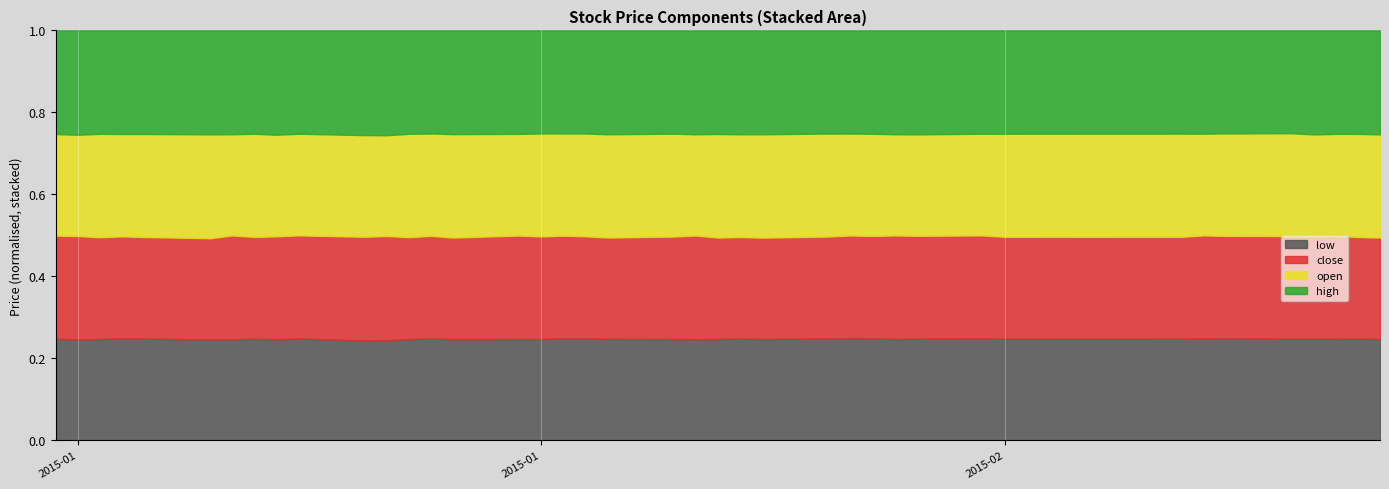

Which series has the largest total across all categories?

high